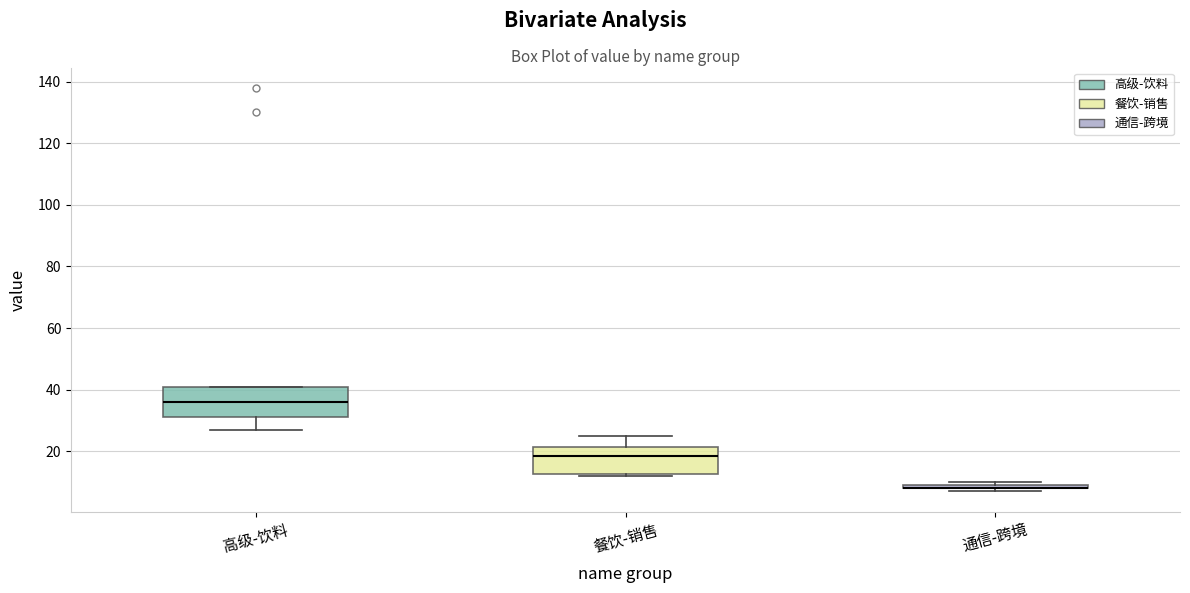

Where is the upper edge of the box for 餐饮-销售 on the y-axis? The values are not printed on the chart, so give them approximately, as read against the axis.

22